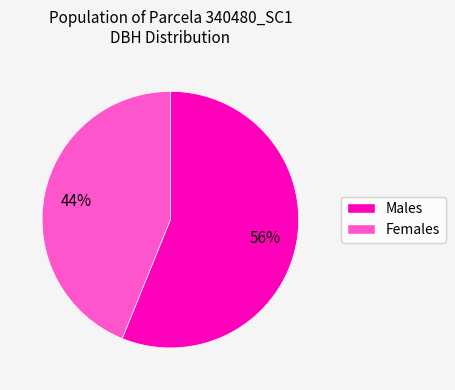

Does any single category account for the majority?

Yes